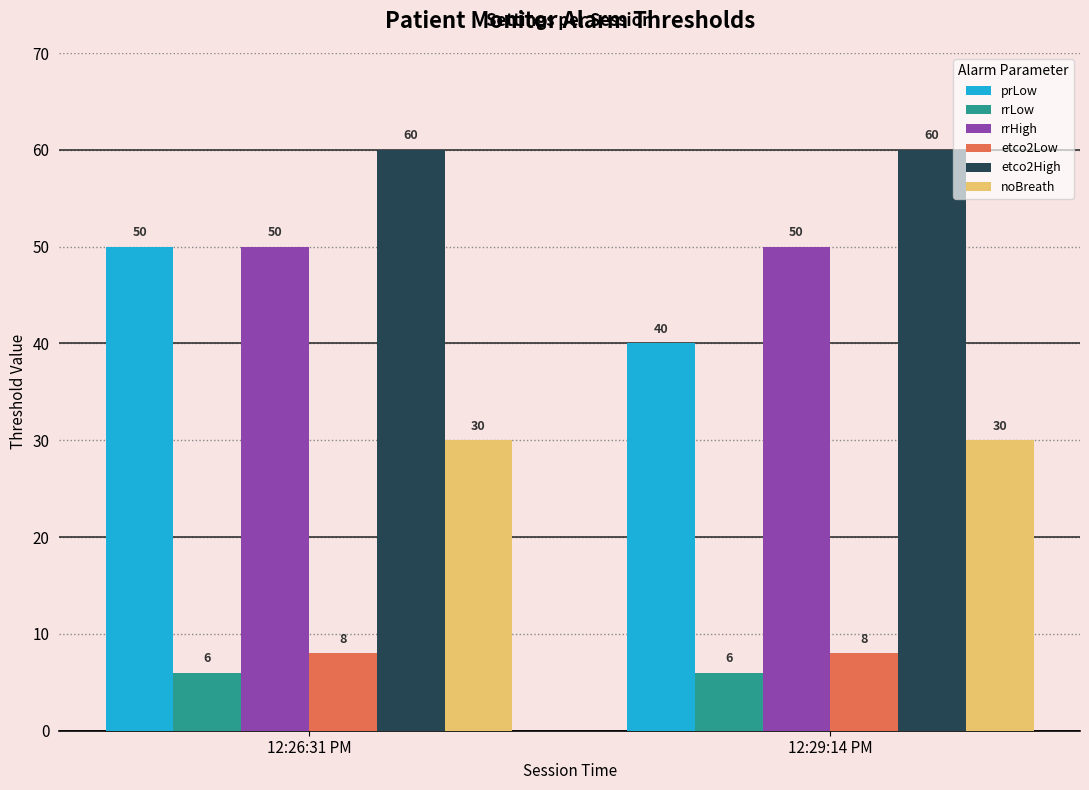

What is the maximum value shown in the chart?

60